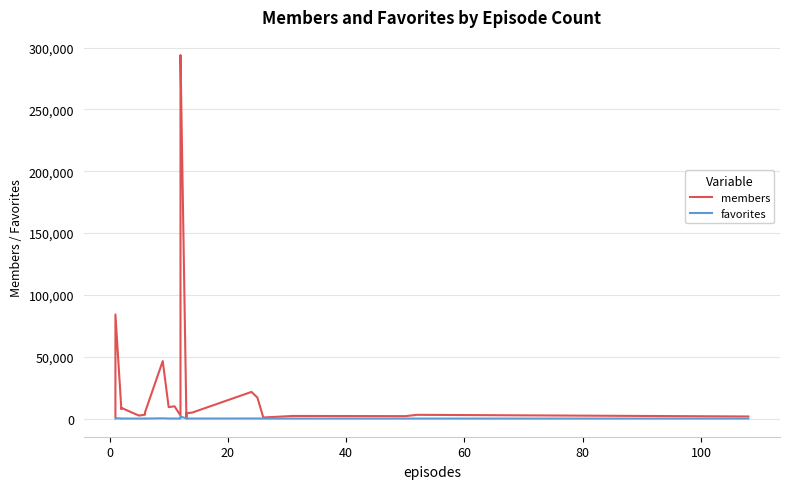

True or false: members and favorites intersect in this chart.

False